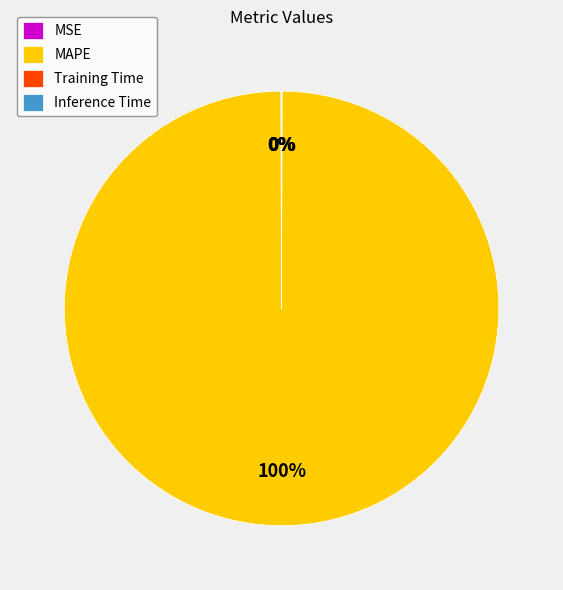

Is it true that MAPE is 92% of the pie?

False